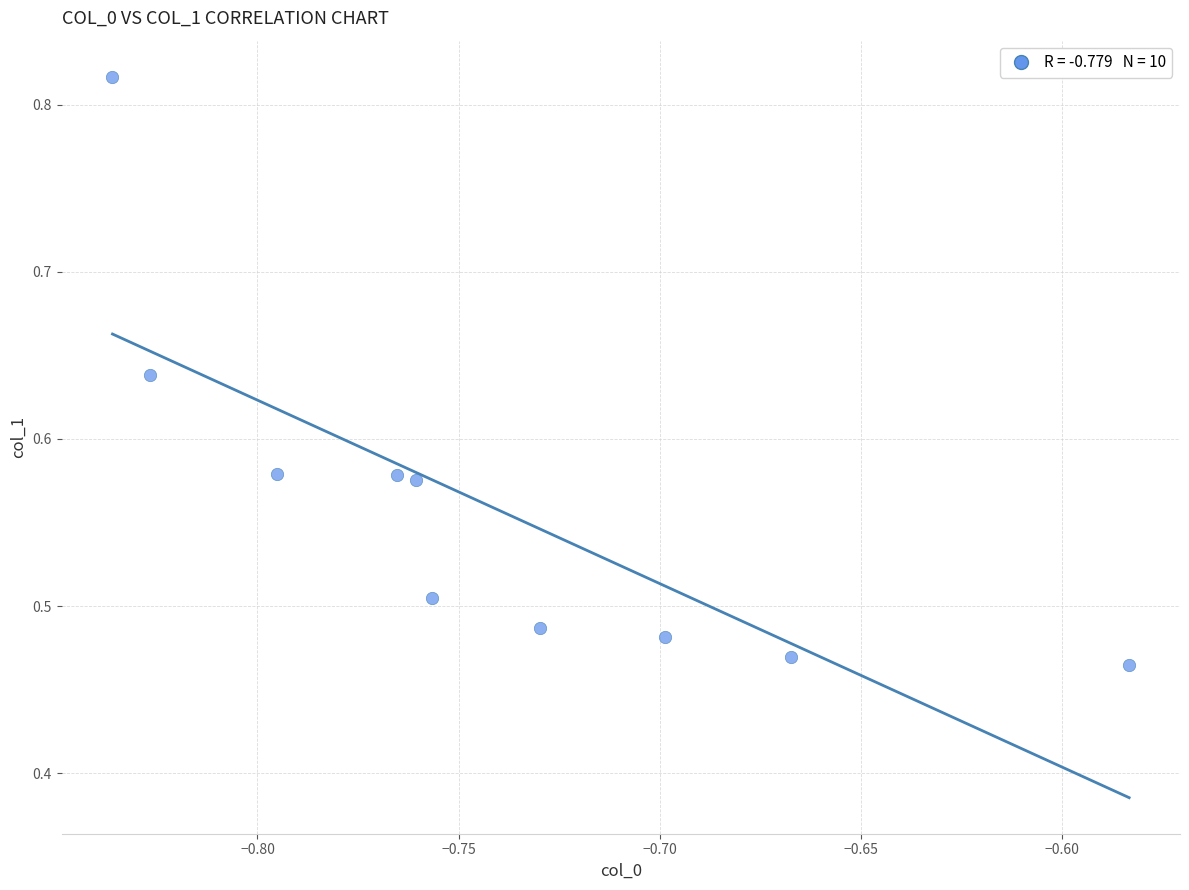

What is the average X value?

-0.7